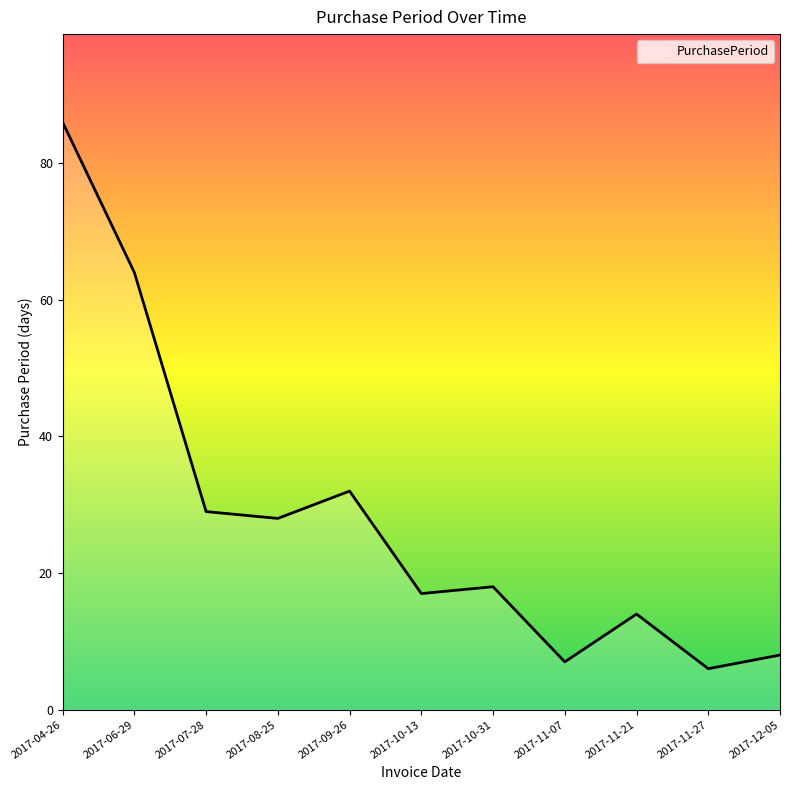

The chart shows a value of 3 at 2017-11-27. True or false?

False